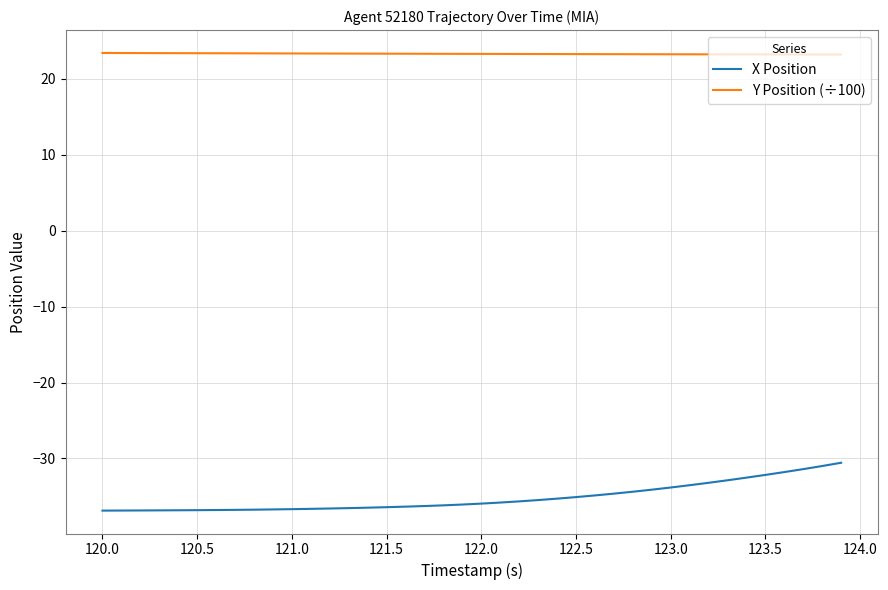

Rank the series by their maximum value, from lowest to highest.

X Position, Y Position (÷100)